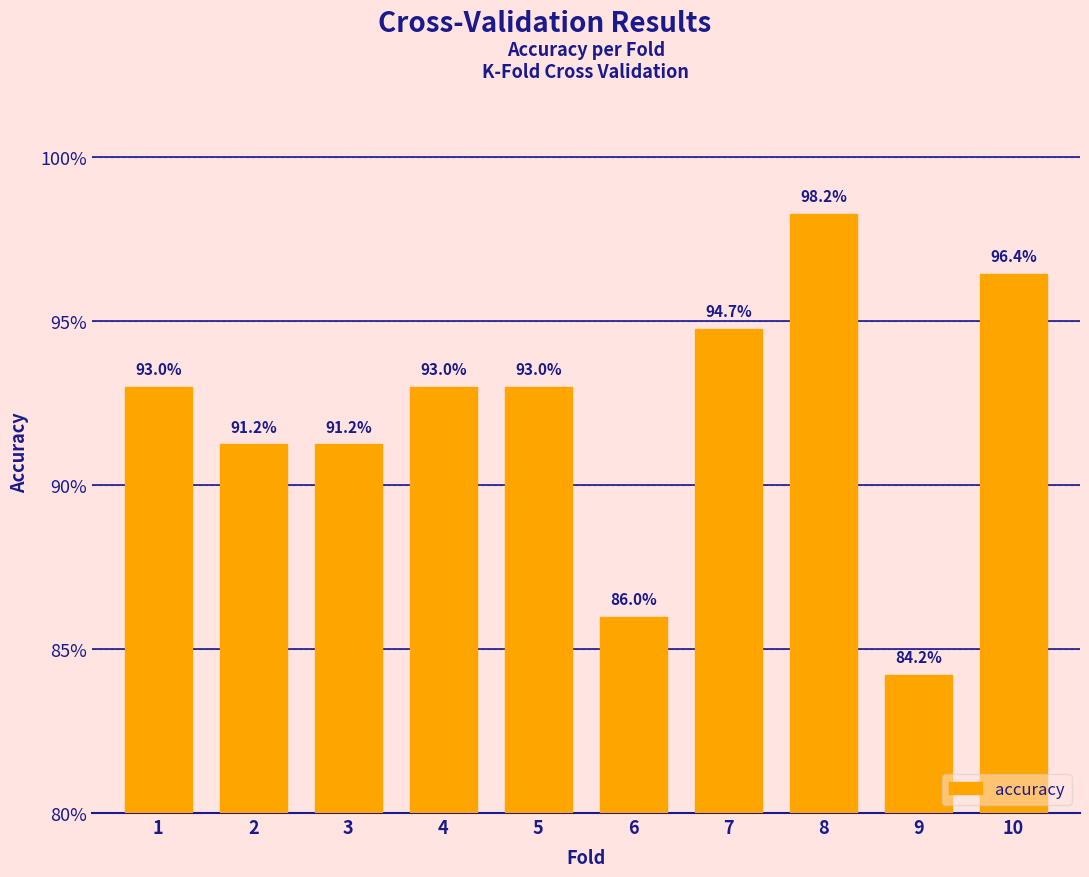

How many values are between 0 and 1?

10